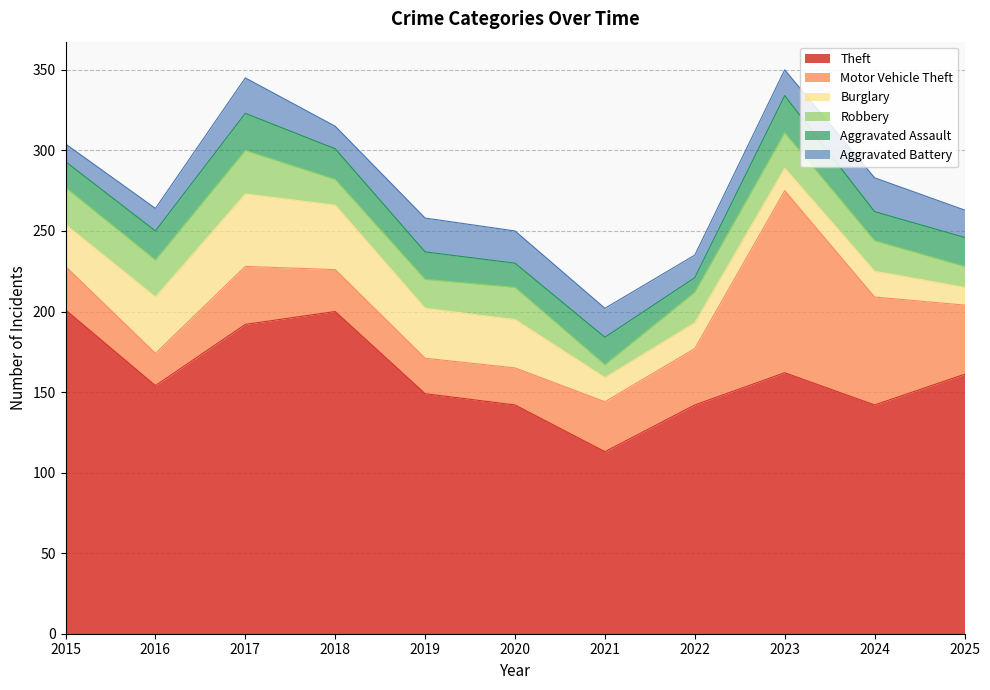

Which series changed the most between 2023 and 2024?

Motor Vehicle Theft